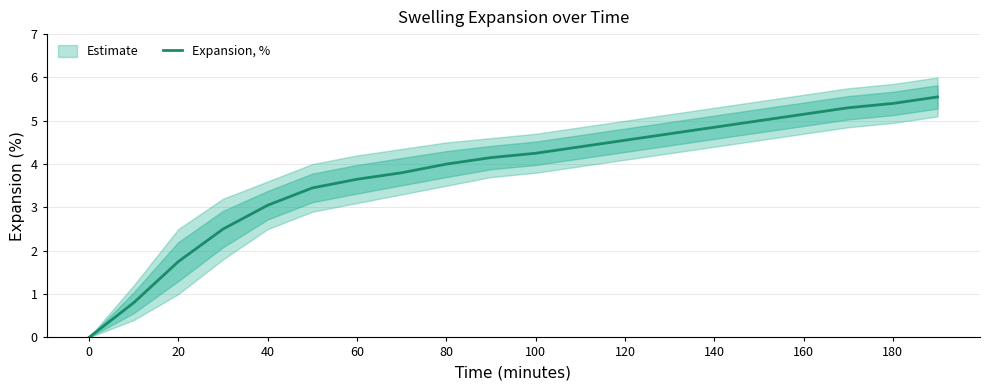

The Expansion, % series shows 5.4 at 180. True or false?

True